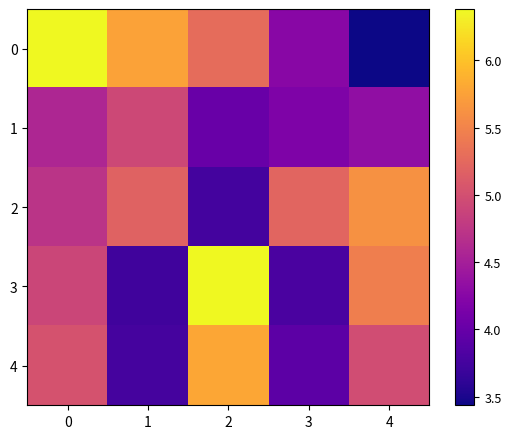

Between 2 and 3, which series saw the biggest shift?

3